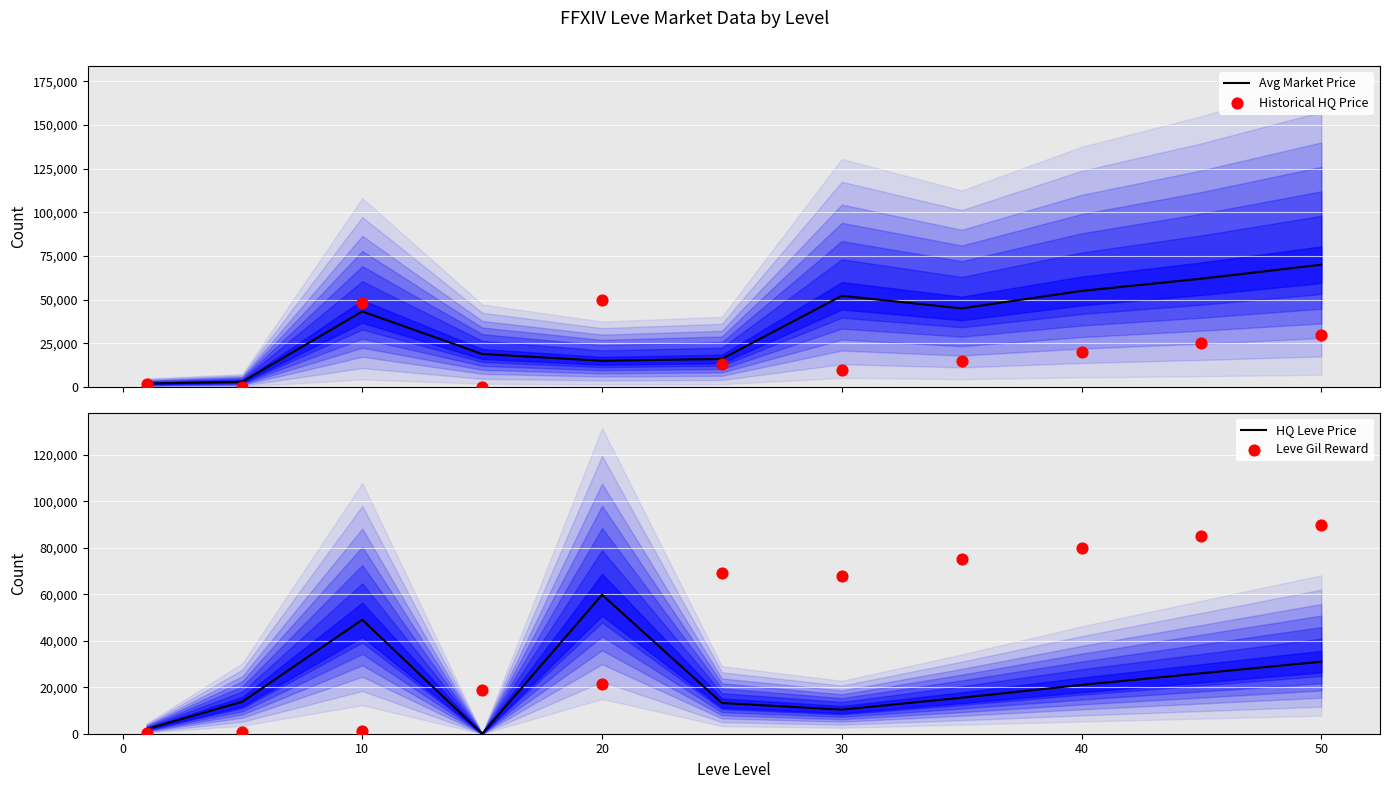

Which series has the largest Y range (max minus min)?

Leve Gil Reward